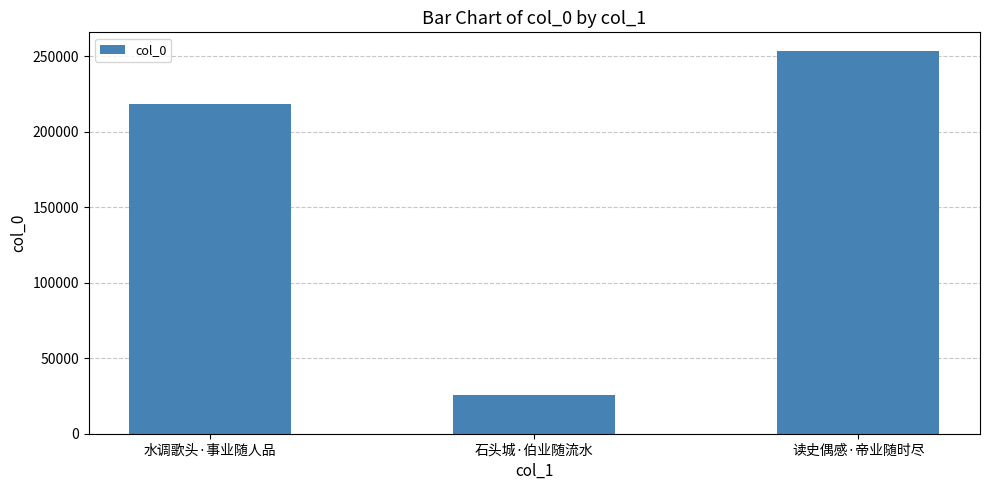

Rank the categories by value from lowest to highest.

石头城·伯业随流水, 水调歌头·事业随人品, 读史偶感·帝业随时尽